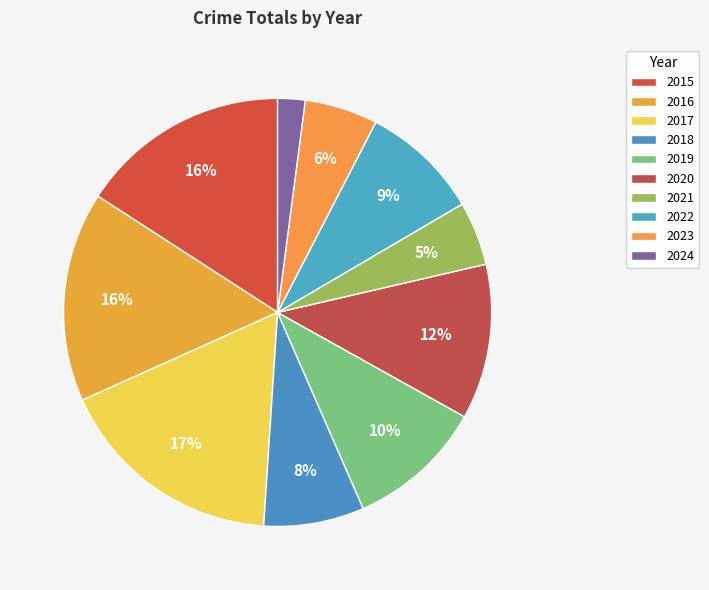

How much of the chart is everything except 2024?

97.9%